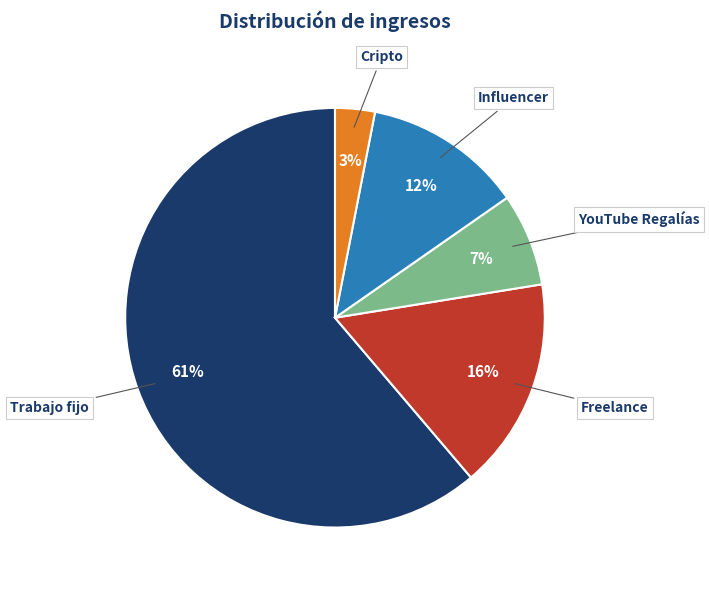

Does any single category account for the majority?

Yes